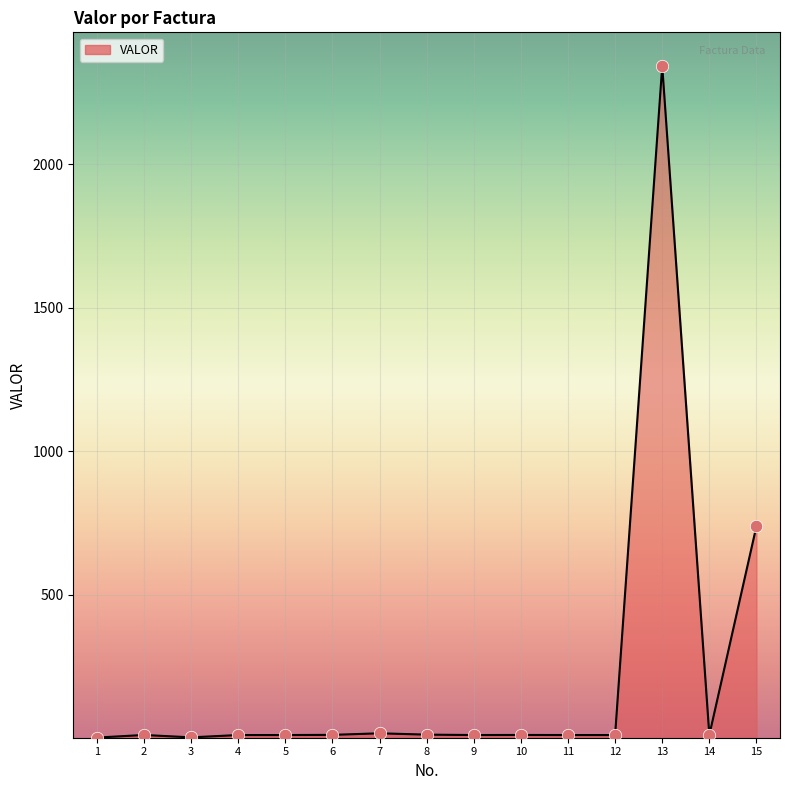

Approximately how many times larger is the value at 12 compared to 5?

1.0